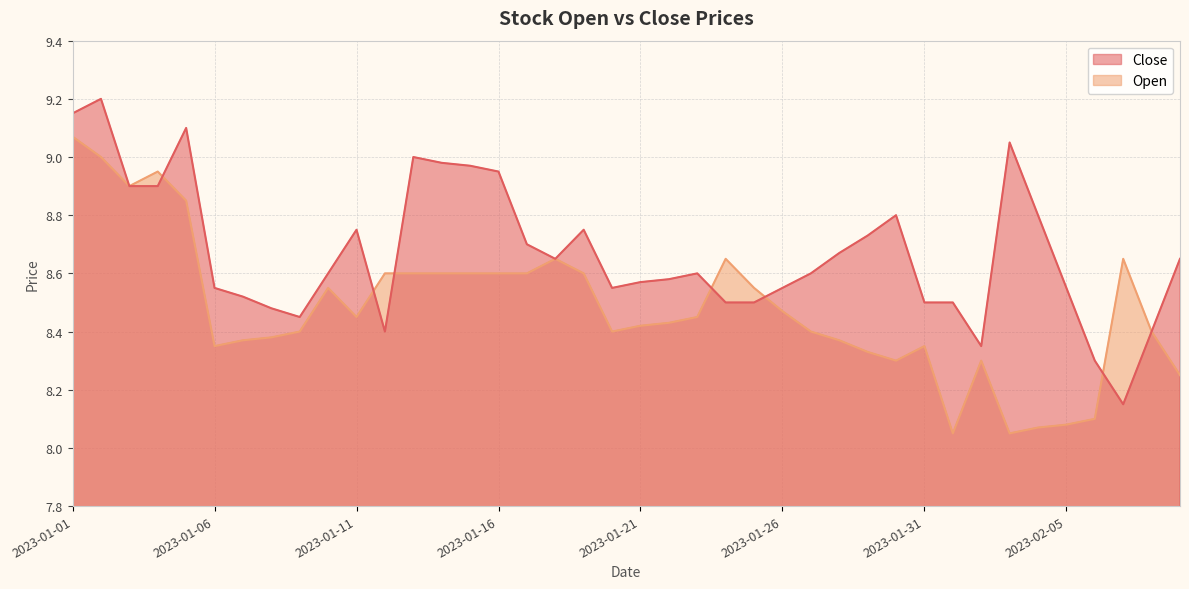

At which label is Close closest to 8?

2023-02-07